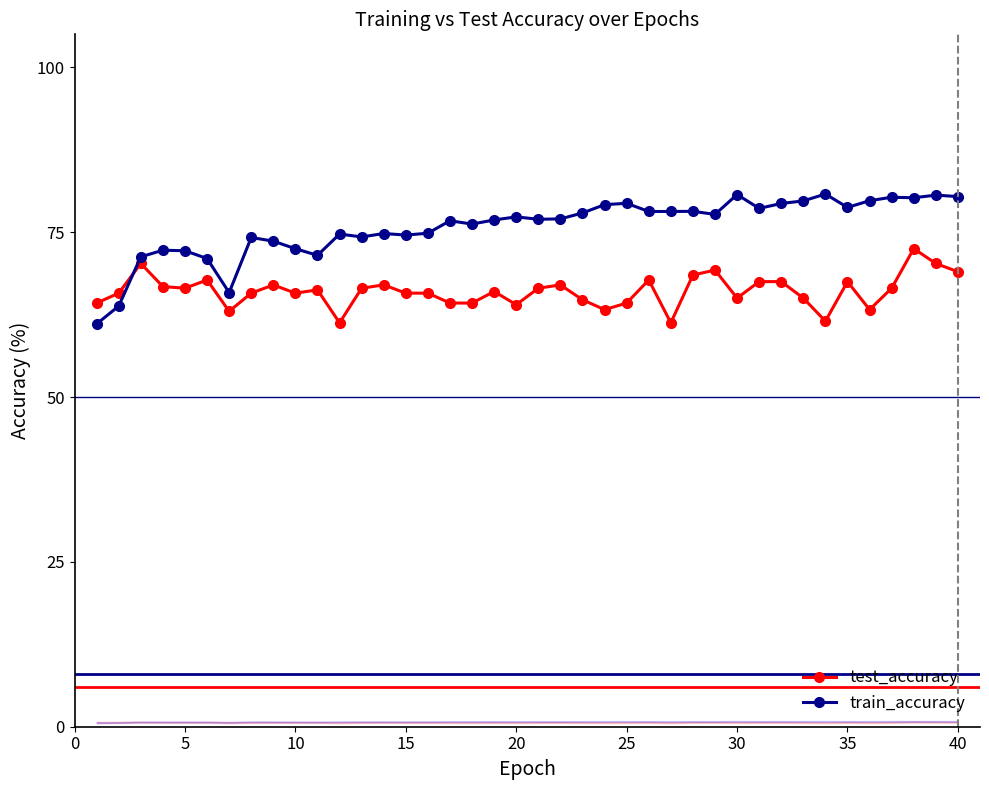

True or false: train_accuracy has more than 1 interior local peaks.

True